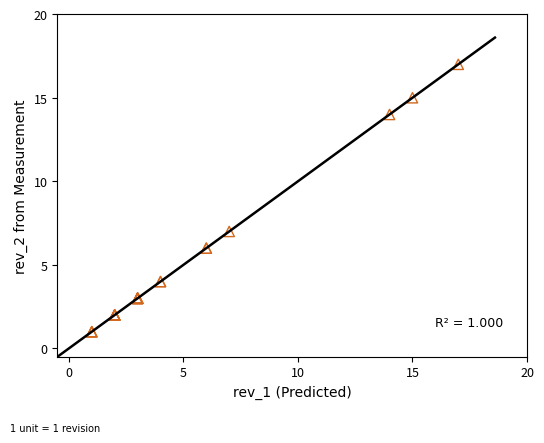

What Y value in the scatter plot is closest to 9?

7